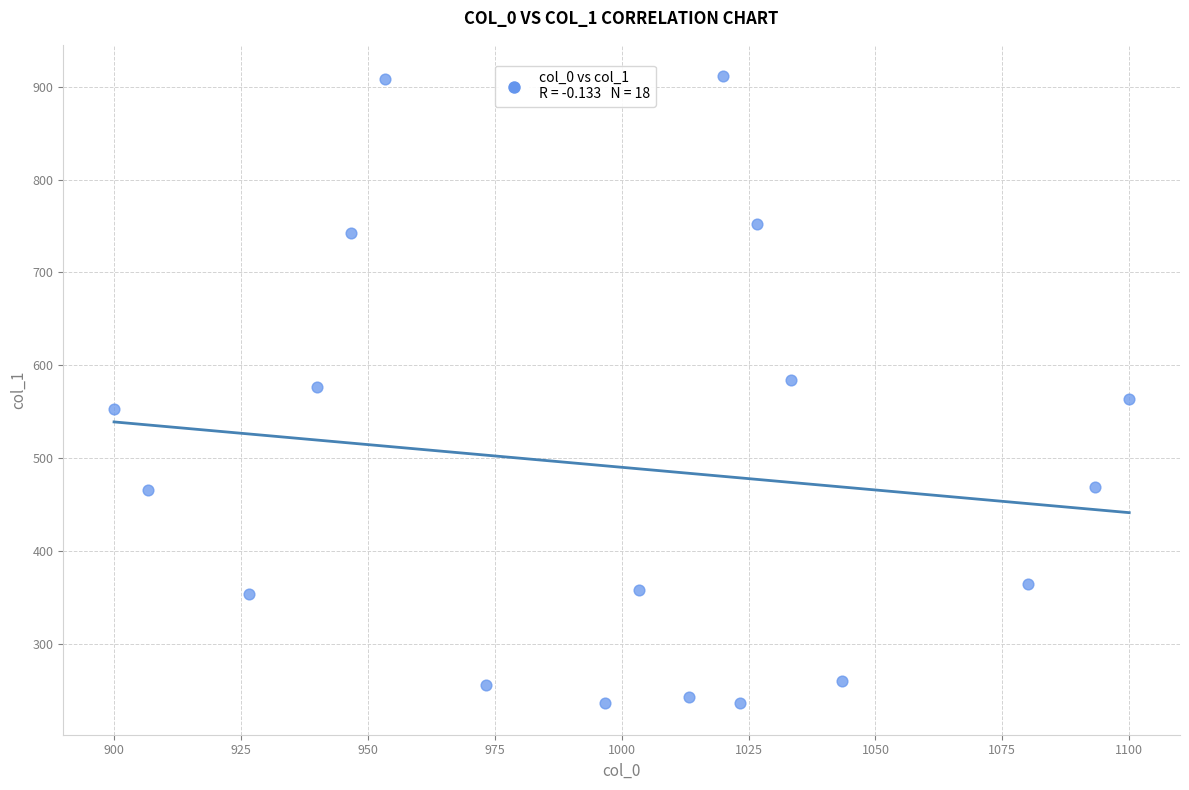

What is the range of Y values (max minus min)?

675.0